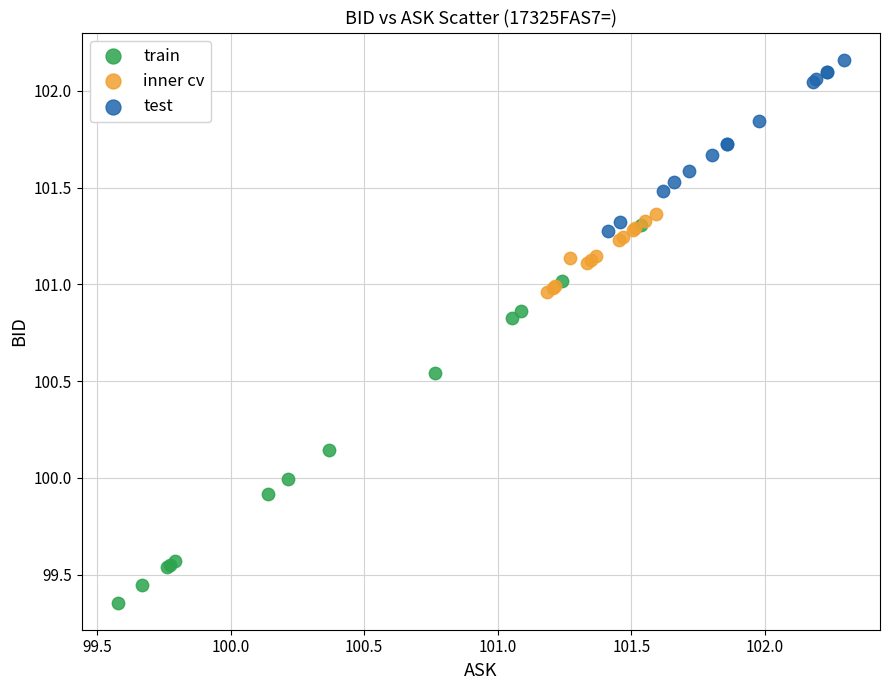

Which series contains the lowest Y value?

train